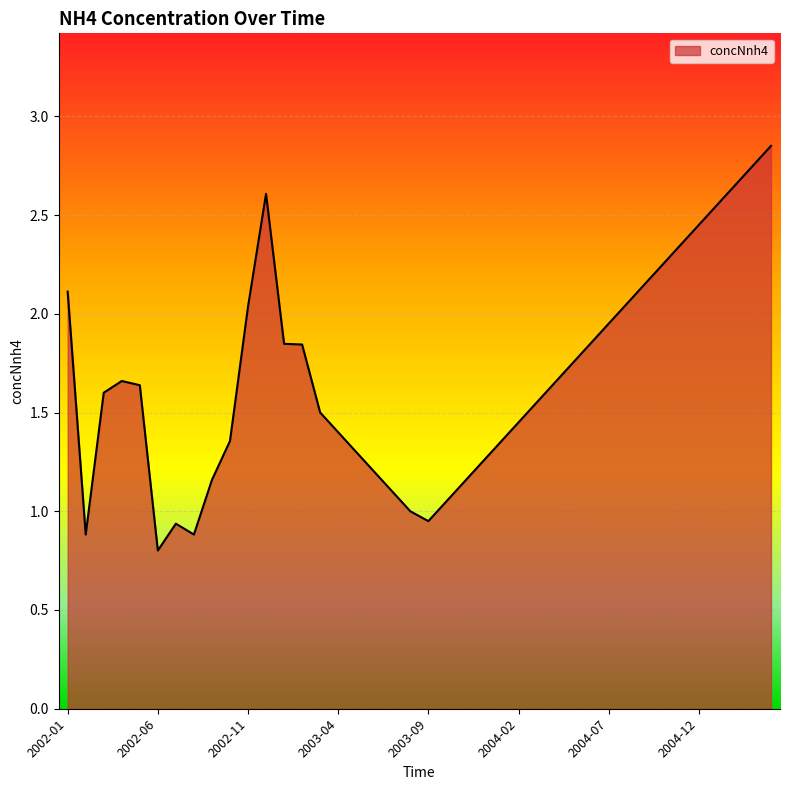

What is the minimum value shown in the chart?

0.8